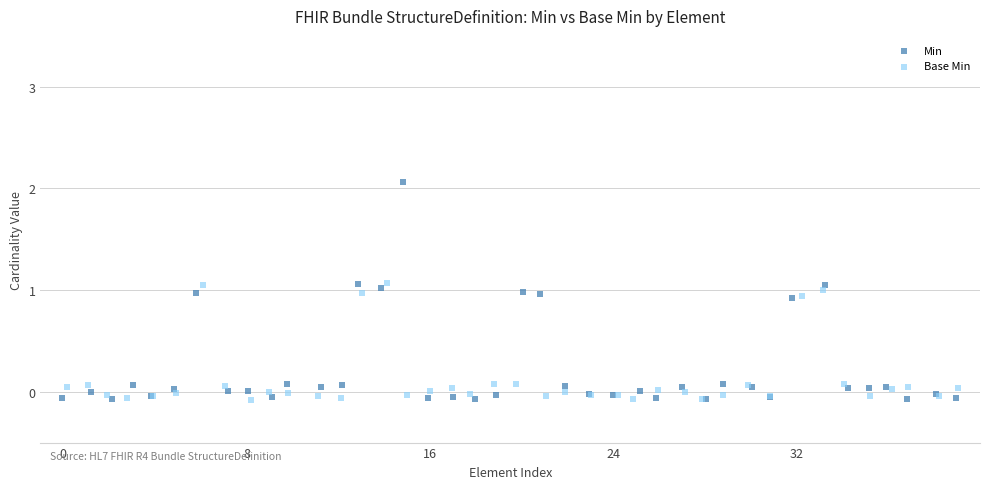

Which series contains the highest Y value?

Min